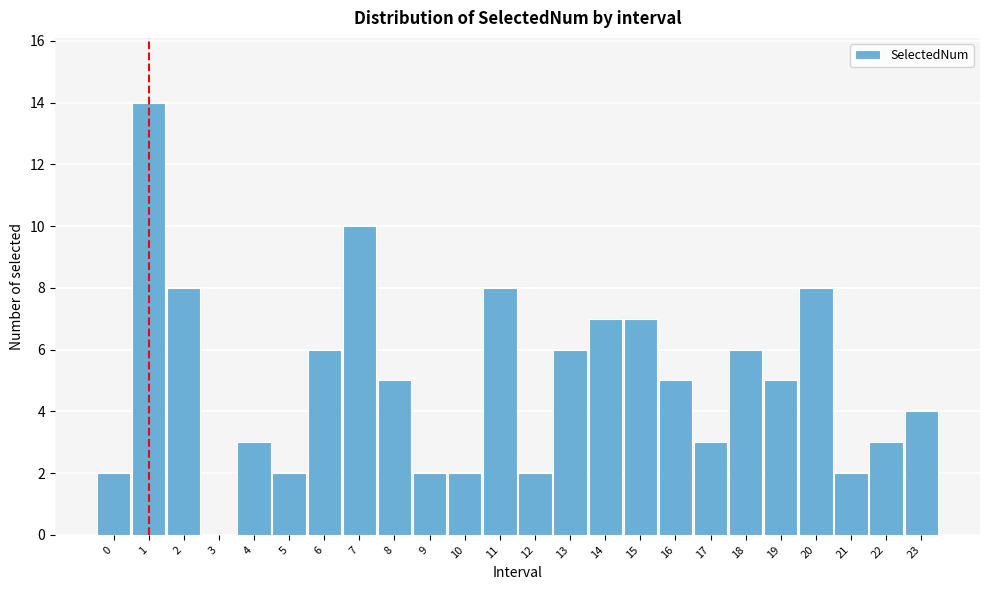

Reading left to right, what are all the values shown in this chart?

0=2	1=14	2=8	3=0	4=3	5=2	6=6	7=10	8=5	9=2	10=2	11=8	12=2	13=6	14=7	15=7	16=5	17=3	18=6	19=5	20=8	21=2	22=3	23=4